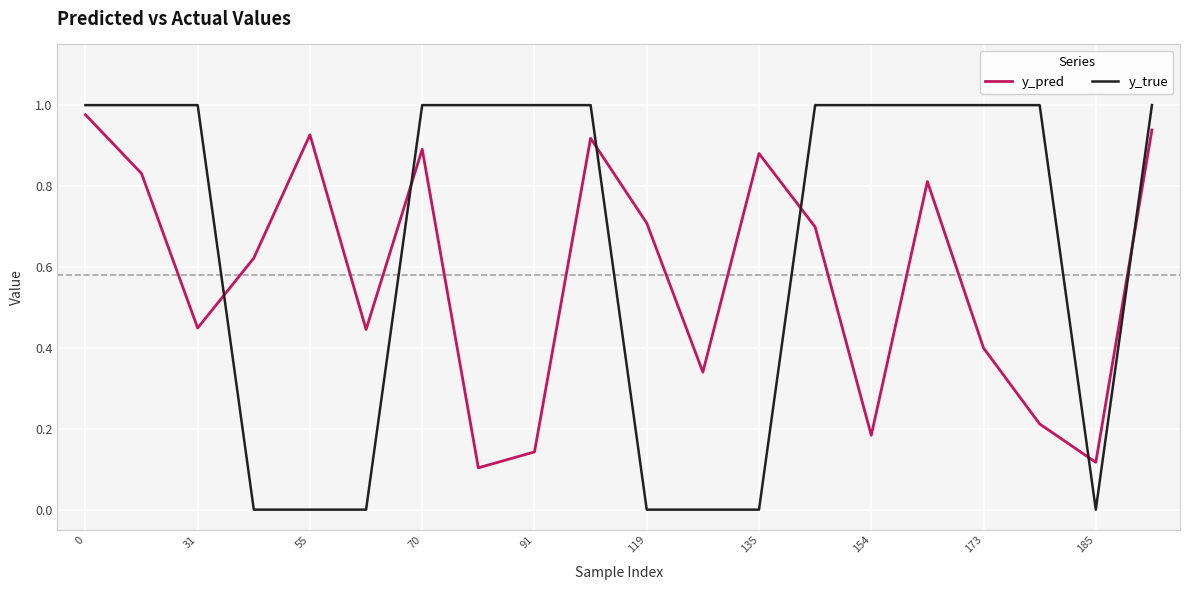

Which series ends up on top after the final intersection of y_pred and y_true?

y_true